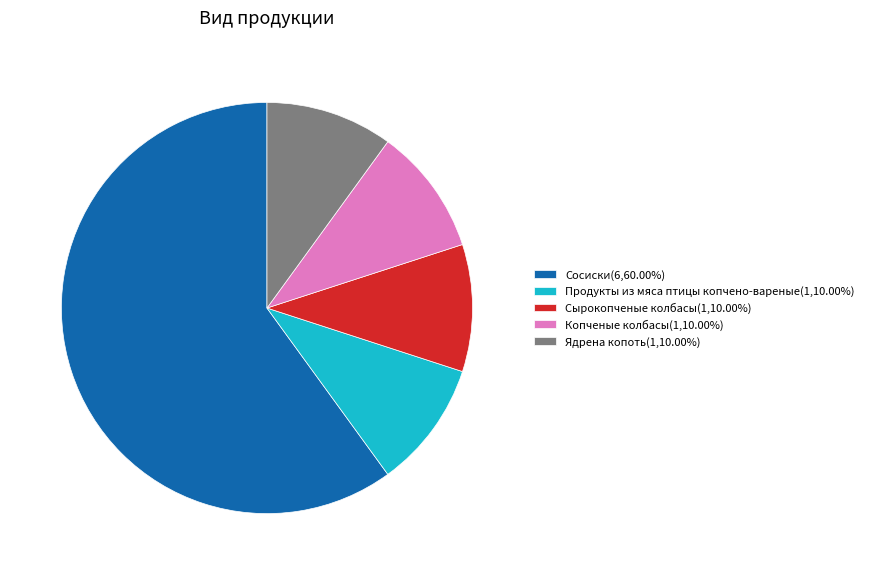

Do Продукты из мяса птицы копчено-вареные(1,10.00%) and Копченые колбасы(1,10.00%) together represent more than half of the pie?

No